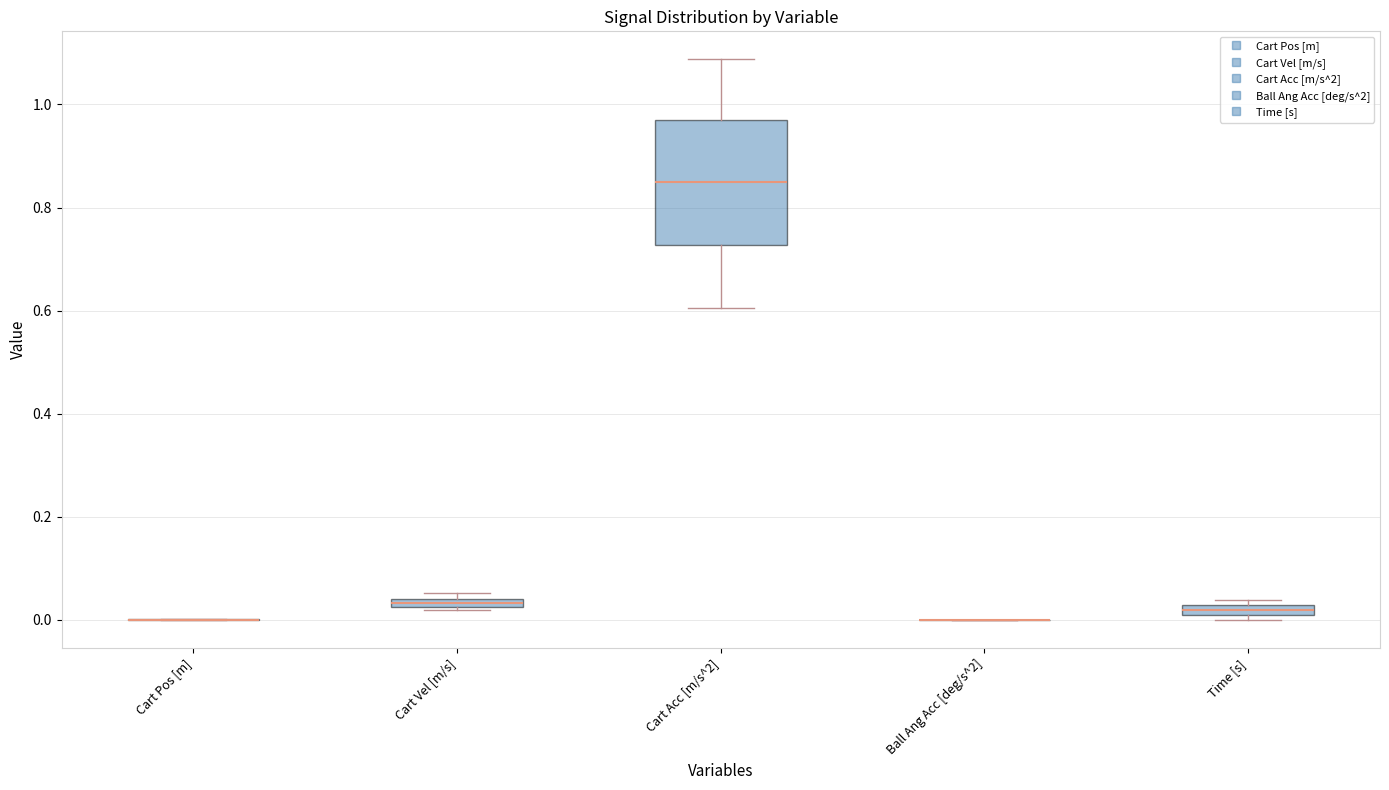

Comparing the boxes themselves (not the whiskers), which one is the tallest?

Cart Acc [m/s^2]